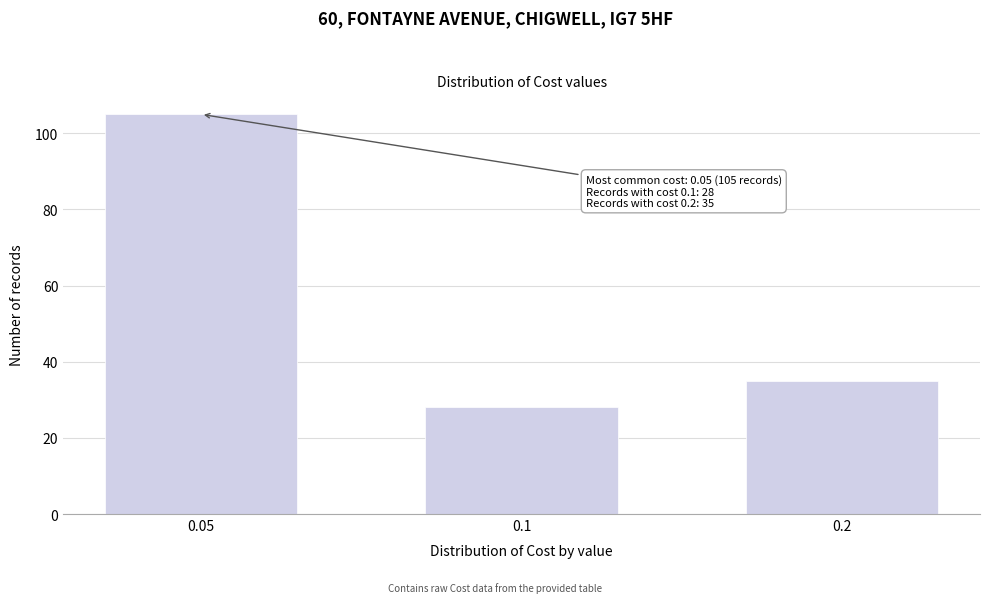

Reading left to right, extract all data points from this chart.

105	28	35